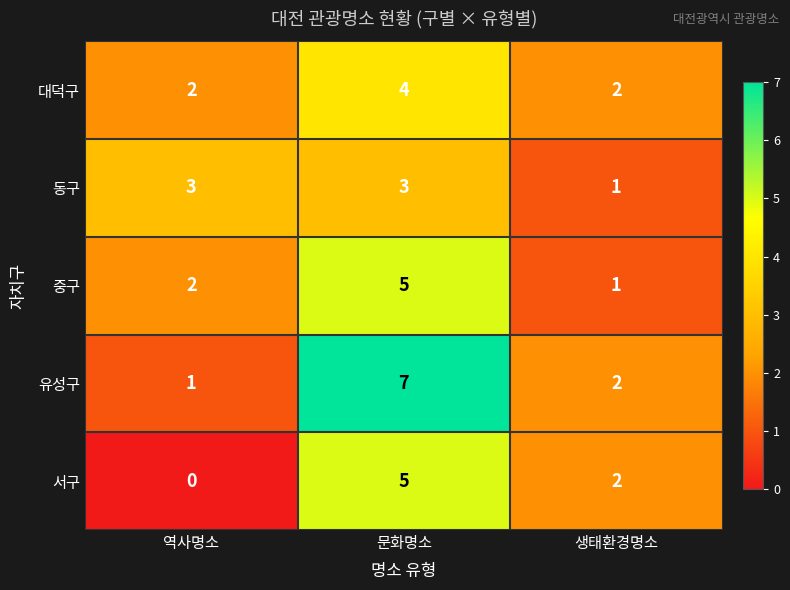

Which series has the largest range (max minus min)?

유성구